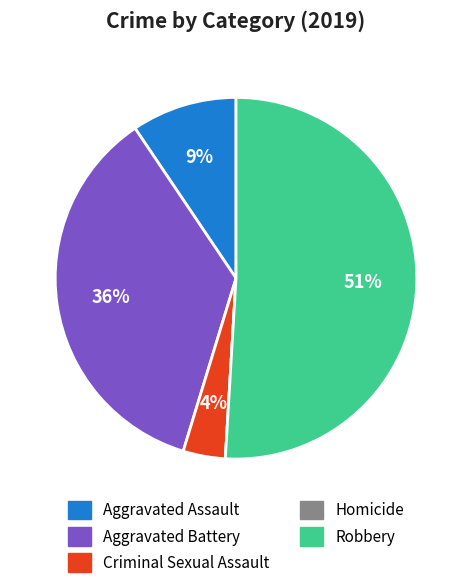

Between Robbery and Aggravated Battery, which is larger?

Robbery